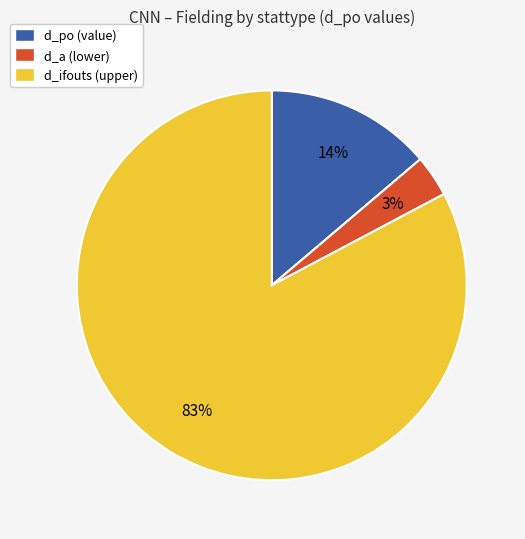

Is there a majority slice in this chart?

Yes